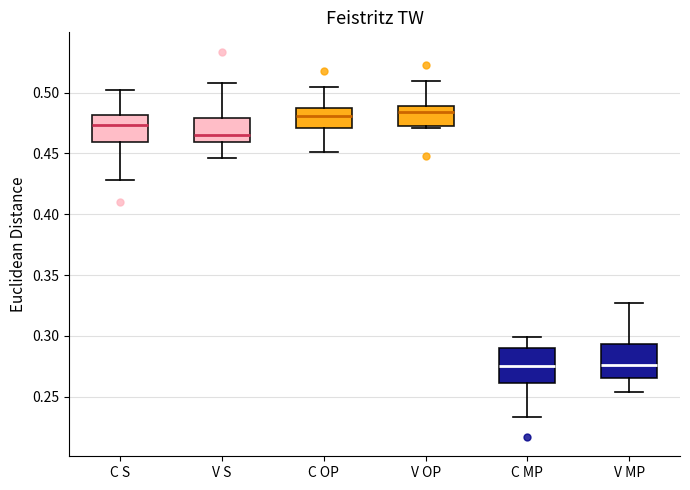

Reading left to right, read every box against the y-axis: the position of its median line, the range the box covers, and the ends of its whiskers. The values are not printed on the chart, so give them approximately, as read against the axis.

C S: median 0.475, box 0.460 to 0.480, whiskers 0.430 to 0.500
V S: median 0.465, box 0.460 to 0.480, whiskers 0.445 to 0.510
C OP: median 0.480, box 0.470 to 0.485, whiskers 0.450 to 0.505
V OP: median 0.485, box 0.475 to 0.490, whiskers 0.470 to 0.510
C MP: median 0.275, box 0.260 to 0.290, whiskers 0.235 to 0.300
V MP: median 0.275, box 0.265 to 0.295, whiskers 0.255 to 0.325